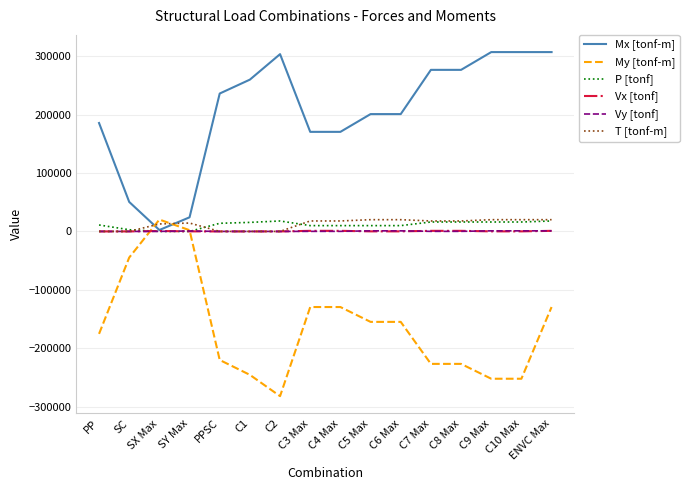

What is the smallest value displayed?

-282141.1